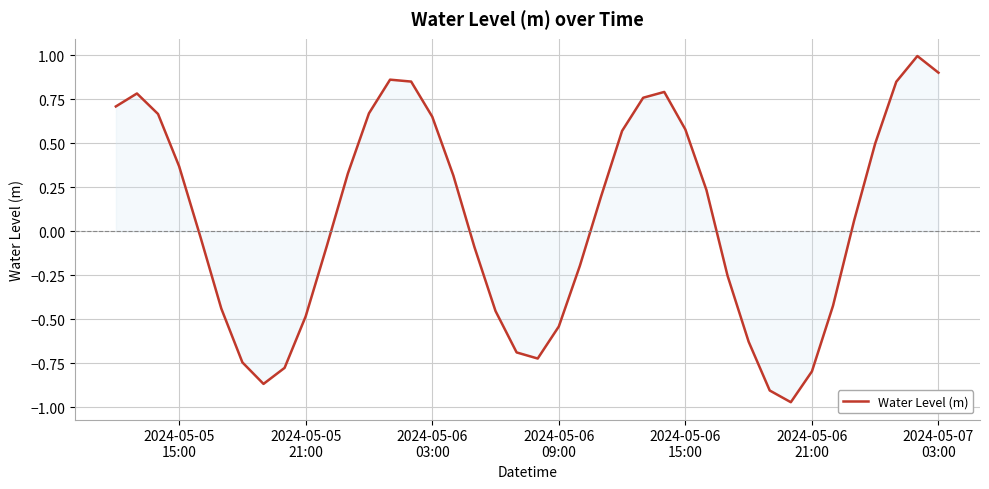

What is the difference between the maximum and minimum values?

2.0